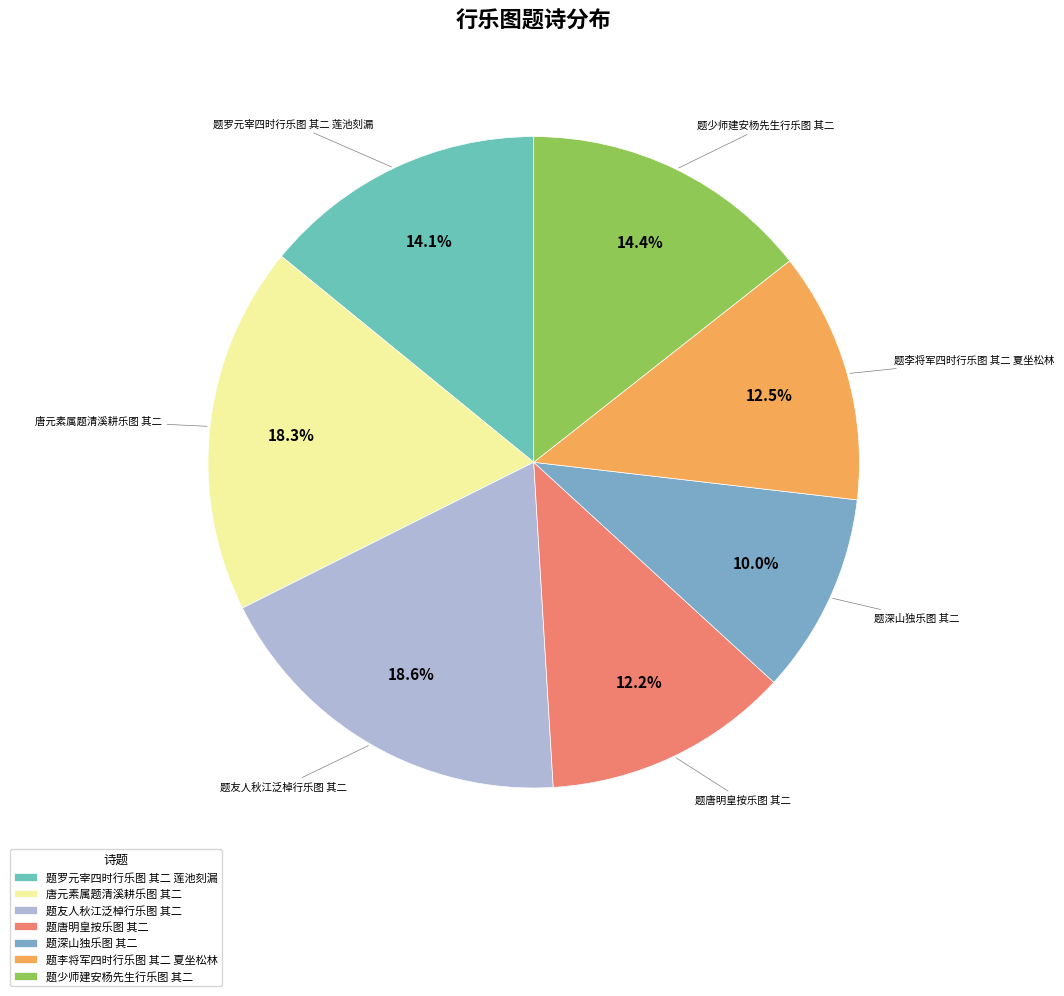

Is it true that 题罗元宰四时行乐图 其二 莲池刻漏 is 22% of the pie?

False